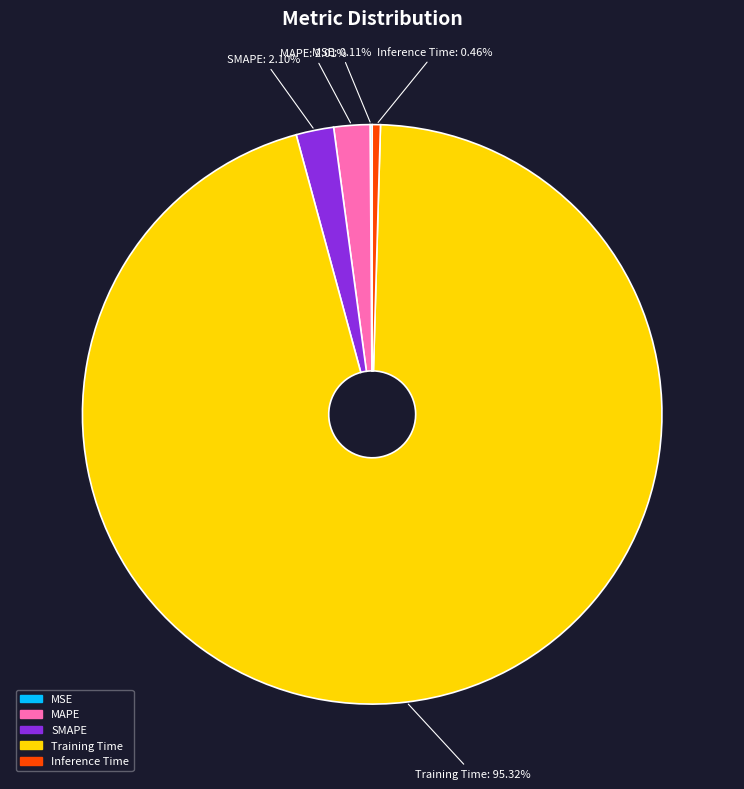

Is there a majority slice in this chart?

Yes